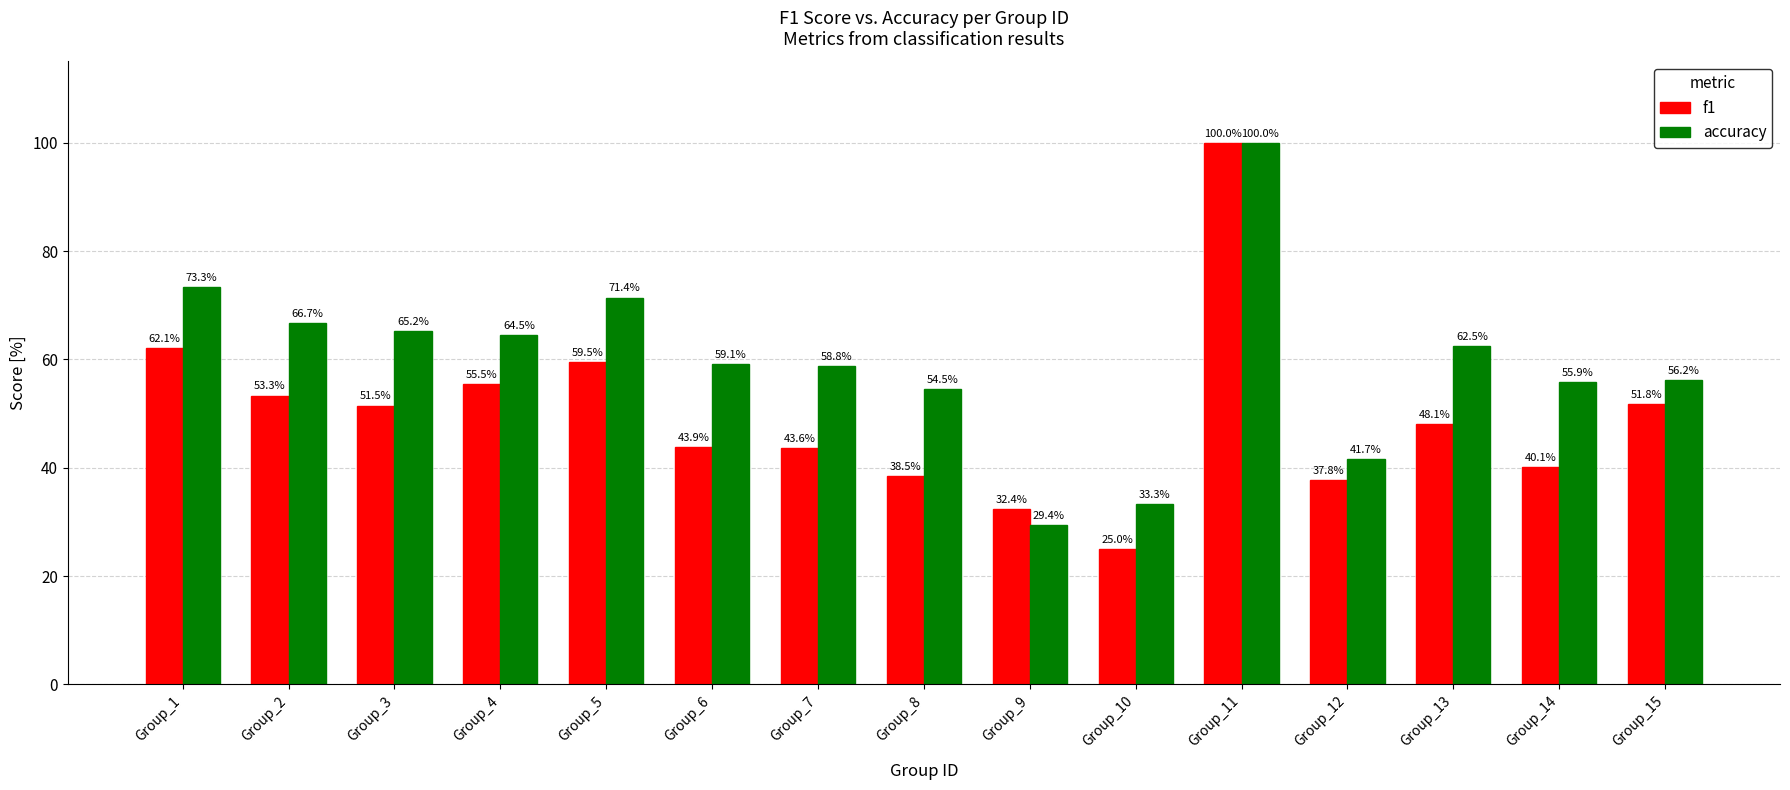

Is the value of accuracy at Group_4 greater than the value of f1 at Group_13?

Yes